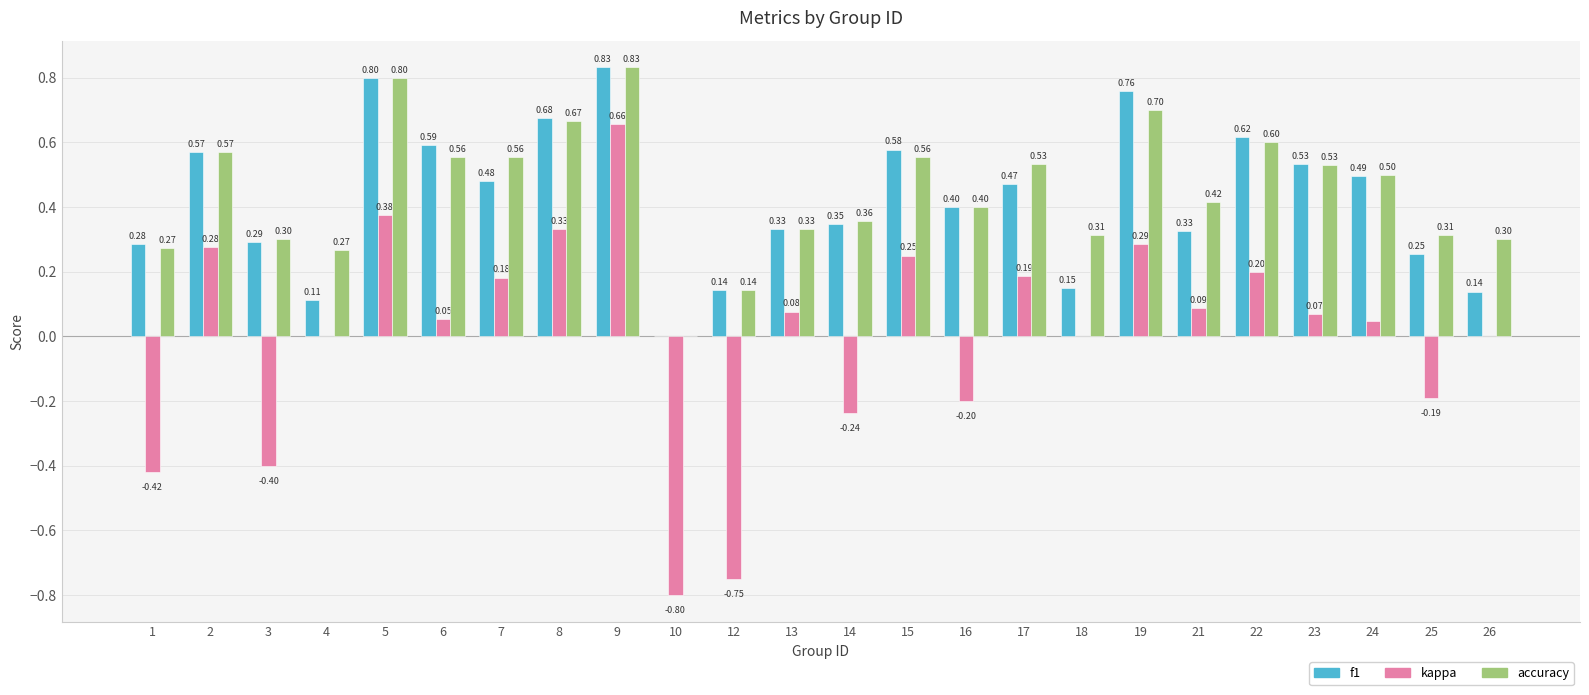

Which series has the largest range (max minus min)?

kappa